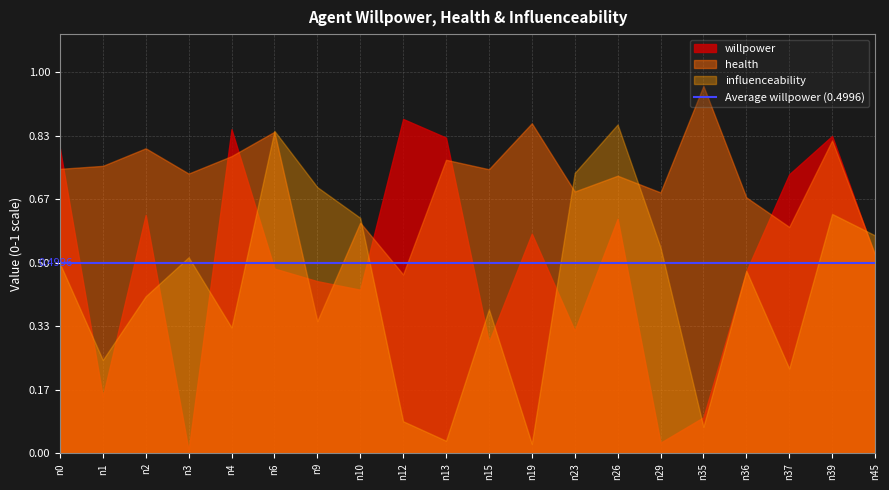

How many lines are shown in the chart?

3